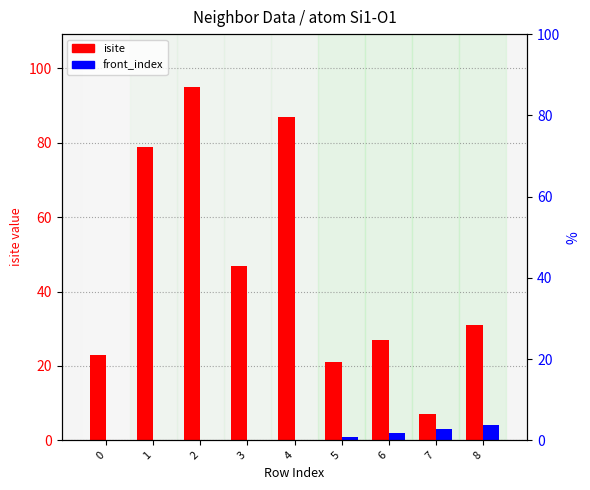

Which series has the largest range (max minus min)?

isite